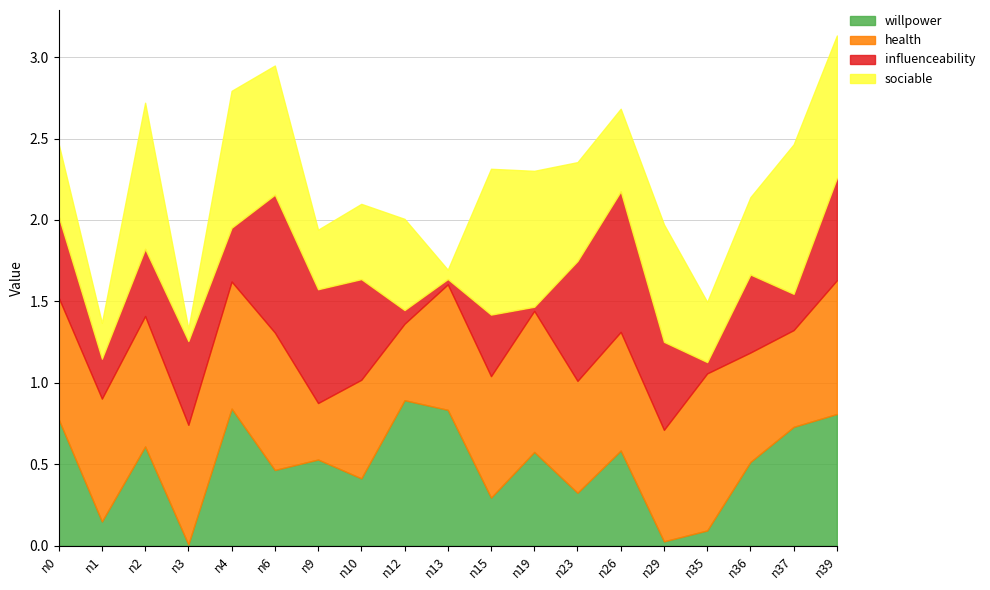

How many intersections are there between health and willpower?

9